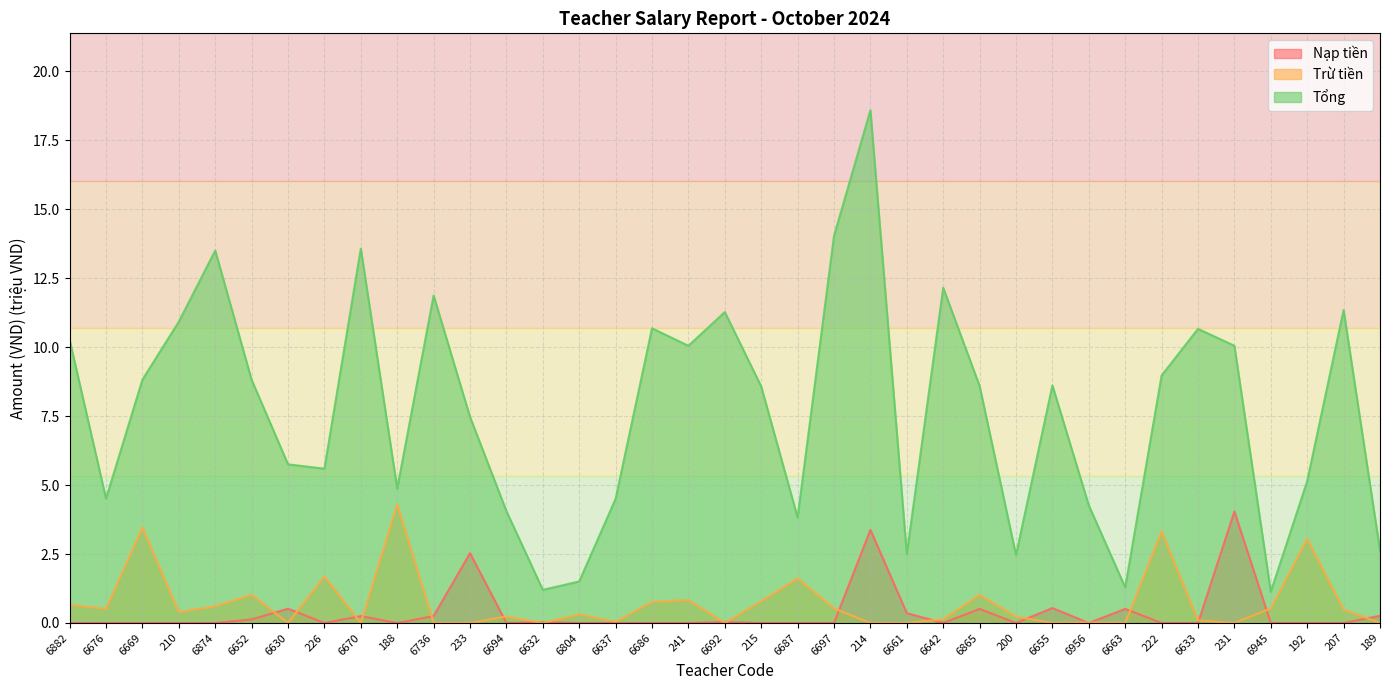

Which category has the highest value across all series?

214